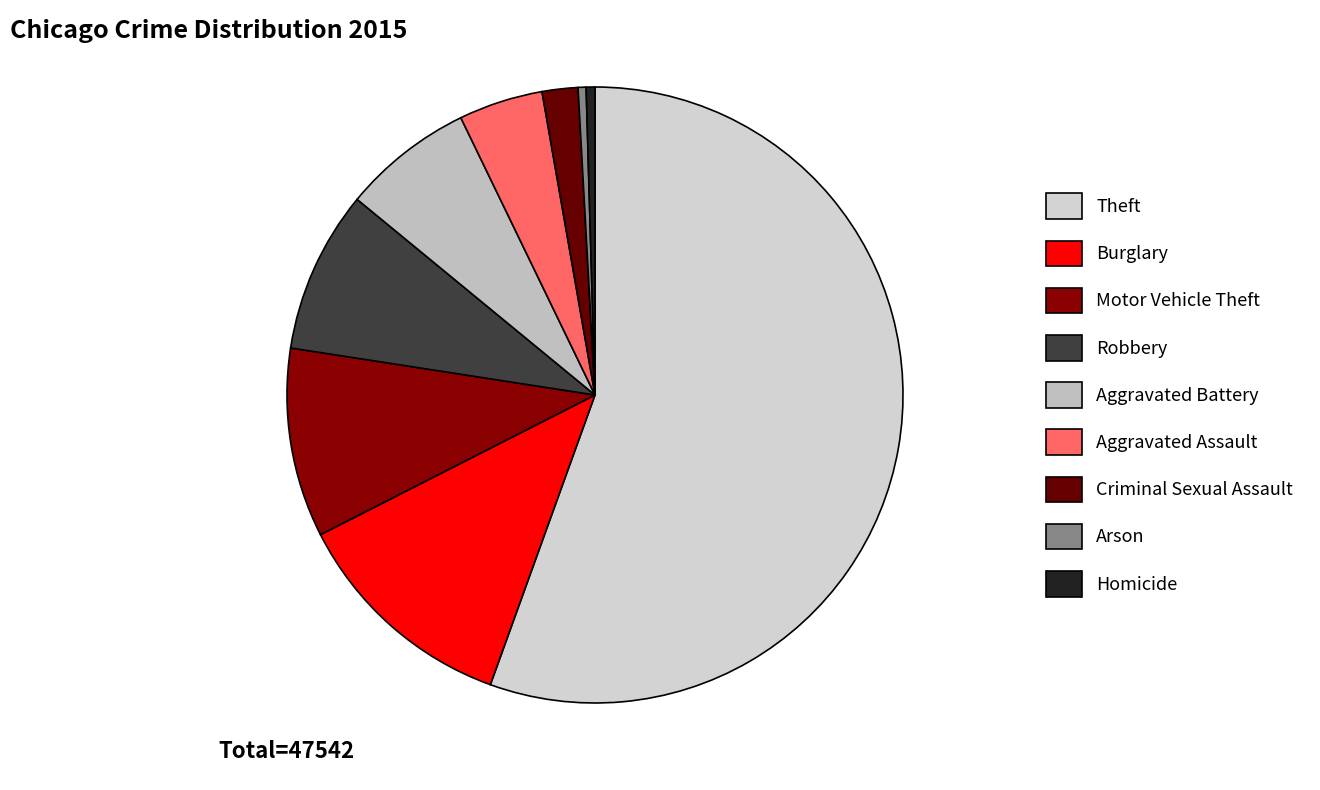

How many segments does this pie chart have?

9